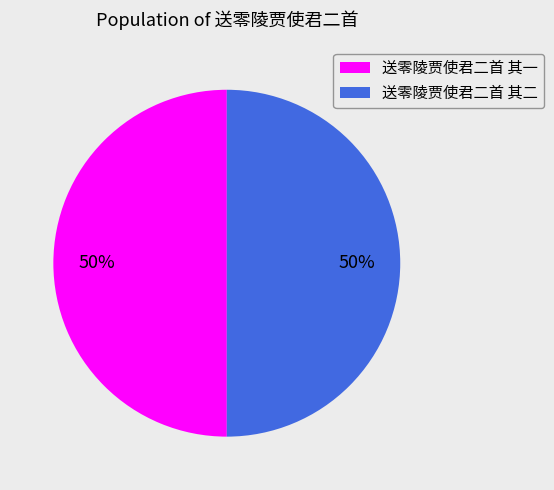

Is it true that 送零陵贾使君二首 其一 is 50% of the pie?

True